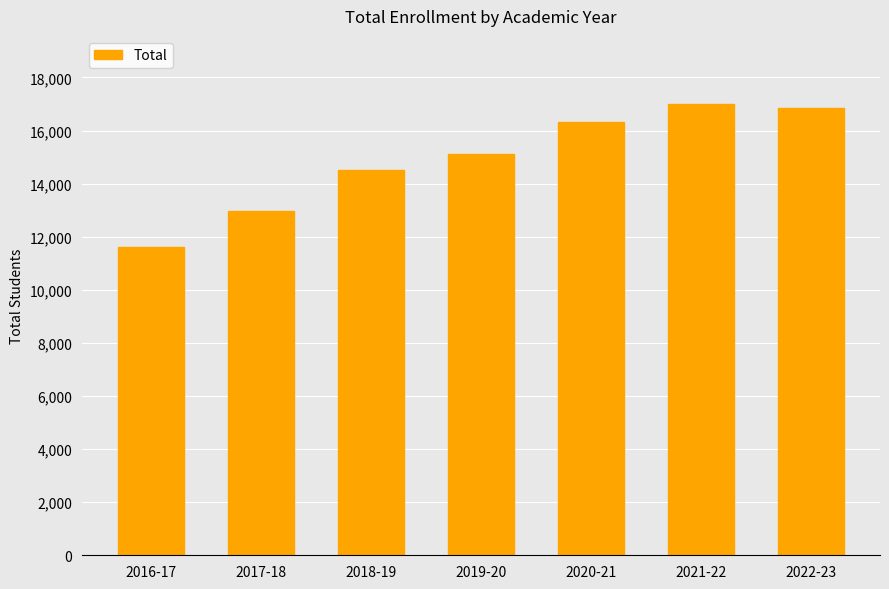

Rank the categories by value from highest to lowest.

2021-22, 2022-23, 2020-21, 2019-20, 2018-19, 2017-18, 2016-17